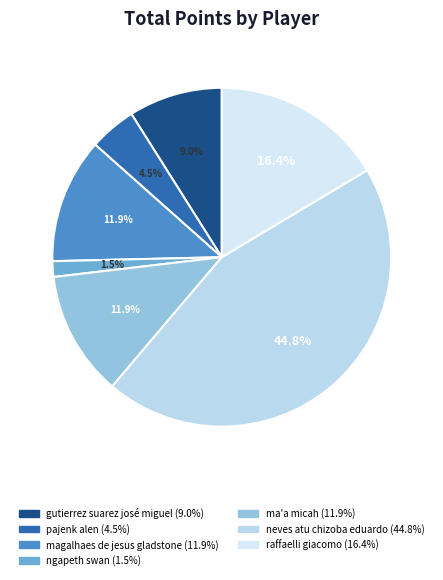

What is the total percentage of pajenk alen and ma'a micah?

16.4%